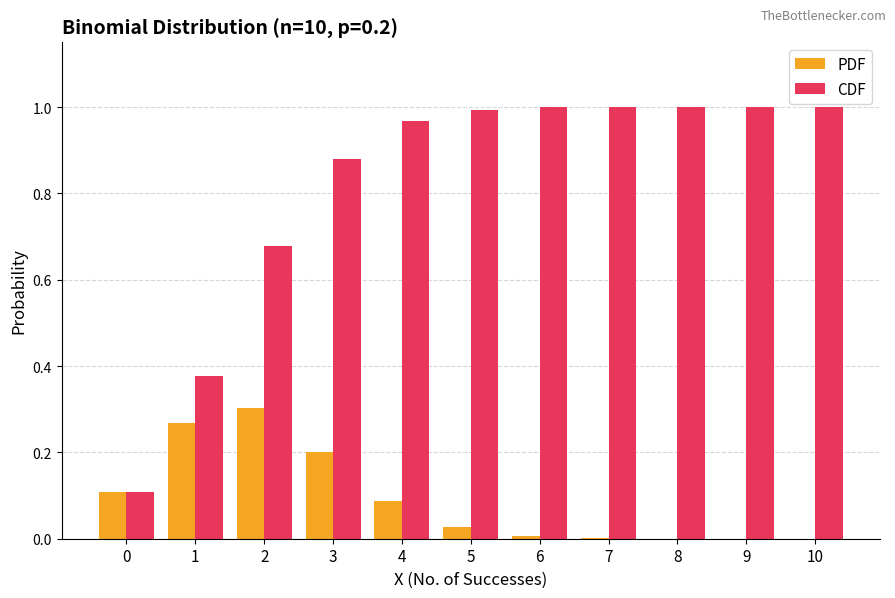

Is it true that PDF equals 0.3 at 1?

True